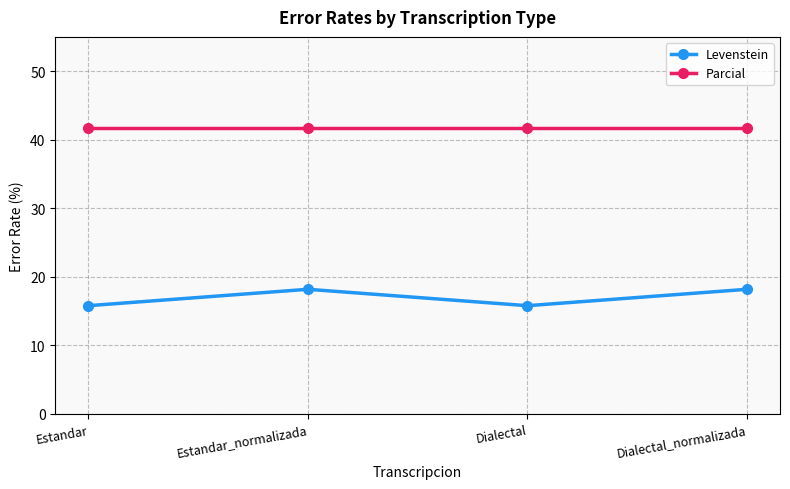

Where does the Levenstein series first go above 18?

Estandar_normalizada